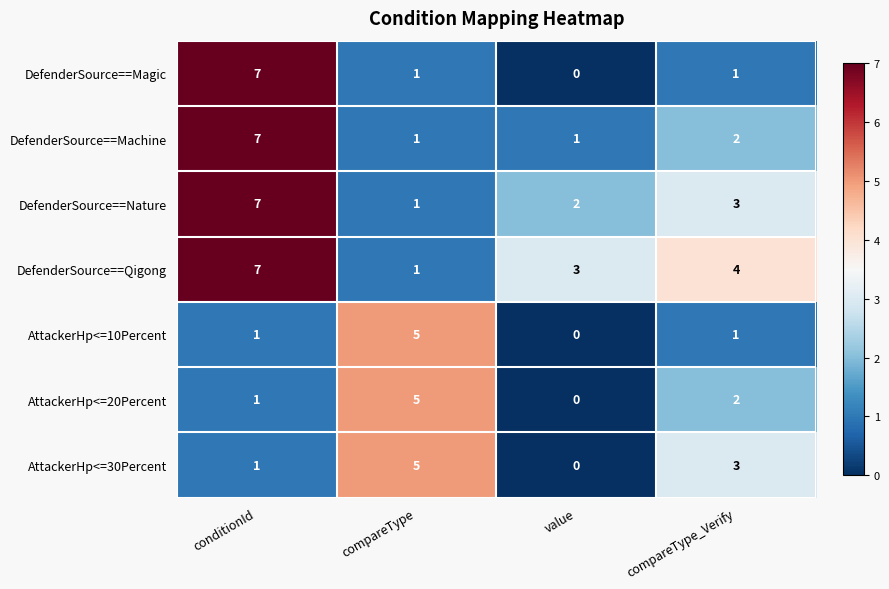

Which category has the highest value in the AttackerHp<=10Percent series?

compareType